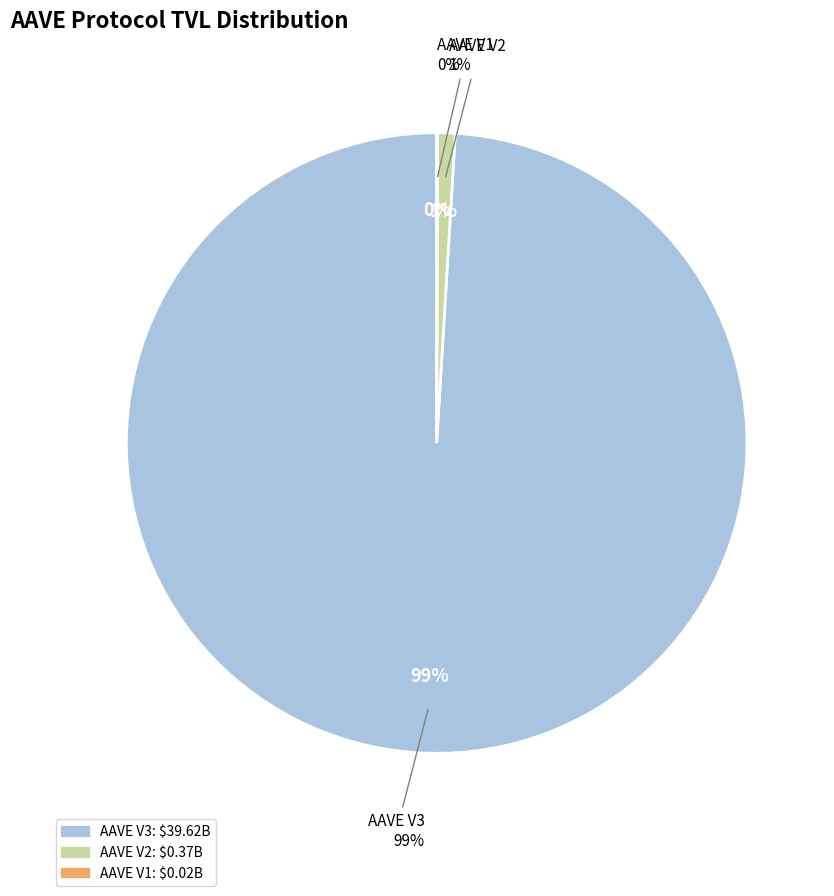

Combined, do AAVE V2 and AAVE V3 account for over 50%?

Yes